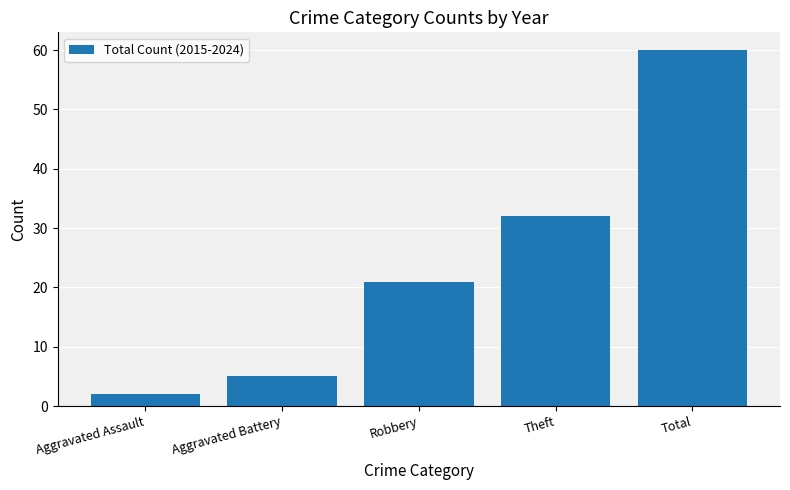

What is the label of the 2nd bar from the left?

Aggravated Battery